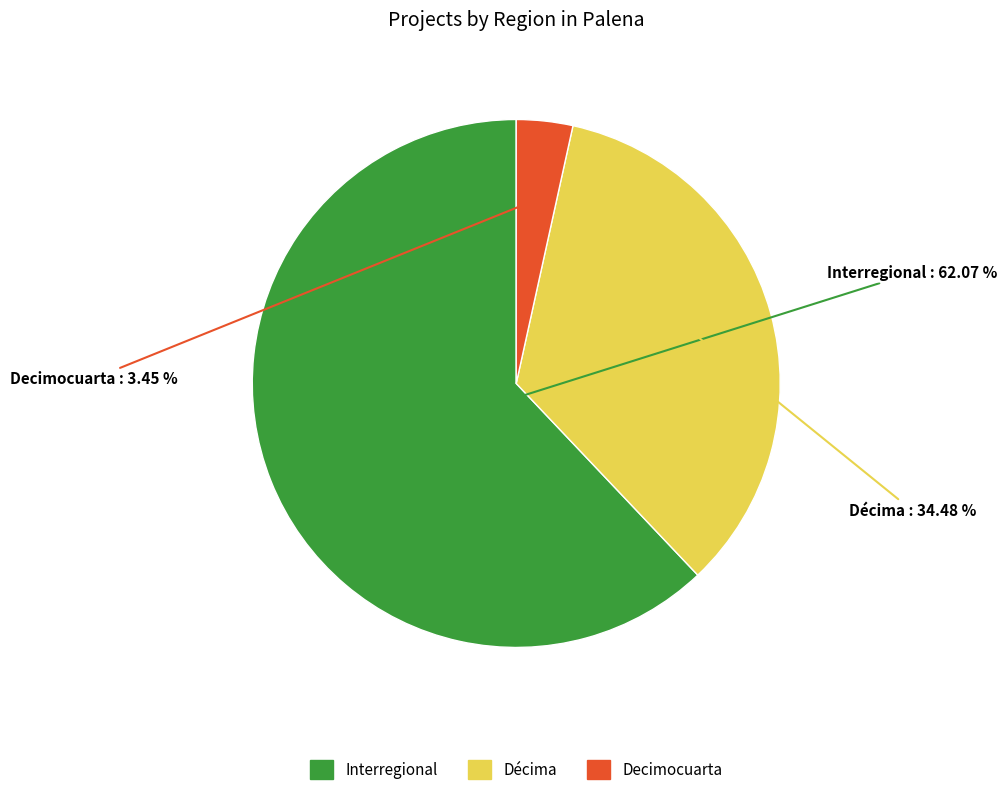

Is there any slice that represents more than half of the pie?

Yes